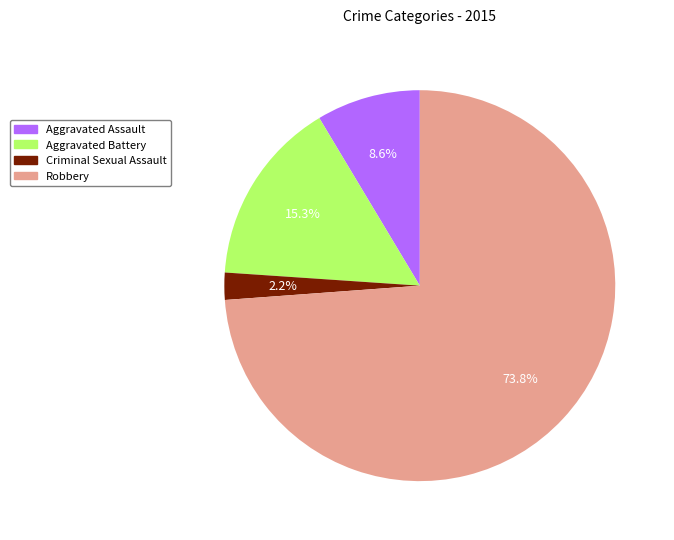

Is it true that Robbery is 67% of the pie?

False